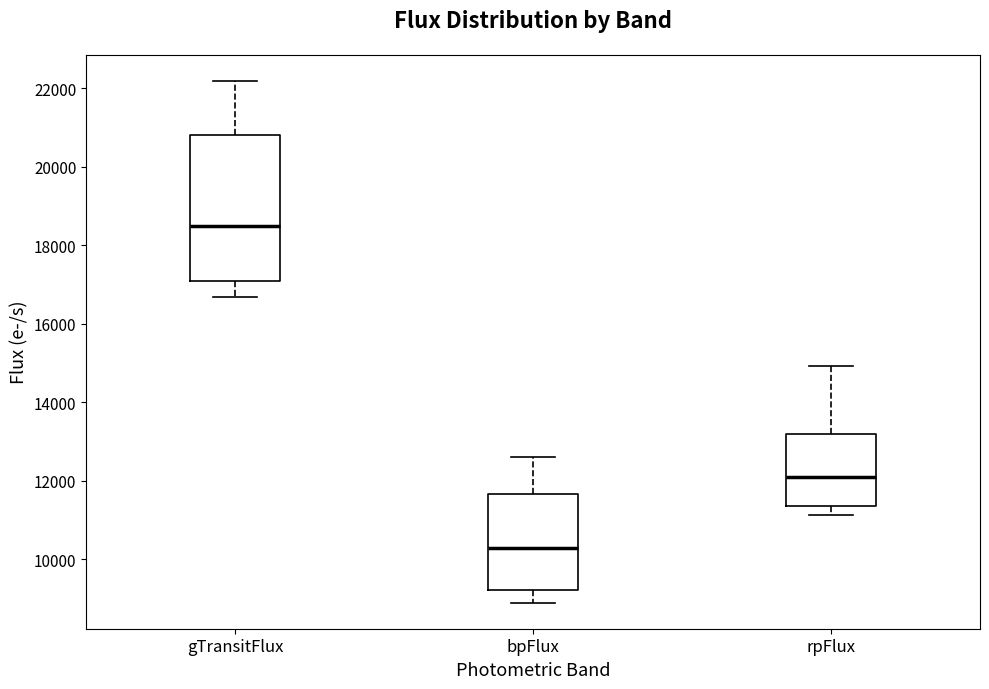

Where does the lower whisker of the box for gTransitFlux end on the y-axis? The values are not printed on the chart, so give them approximately, as read against the axis.

16600